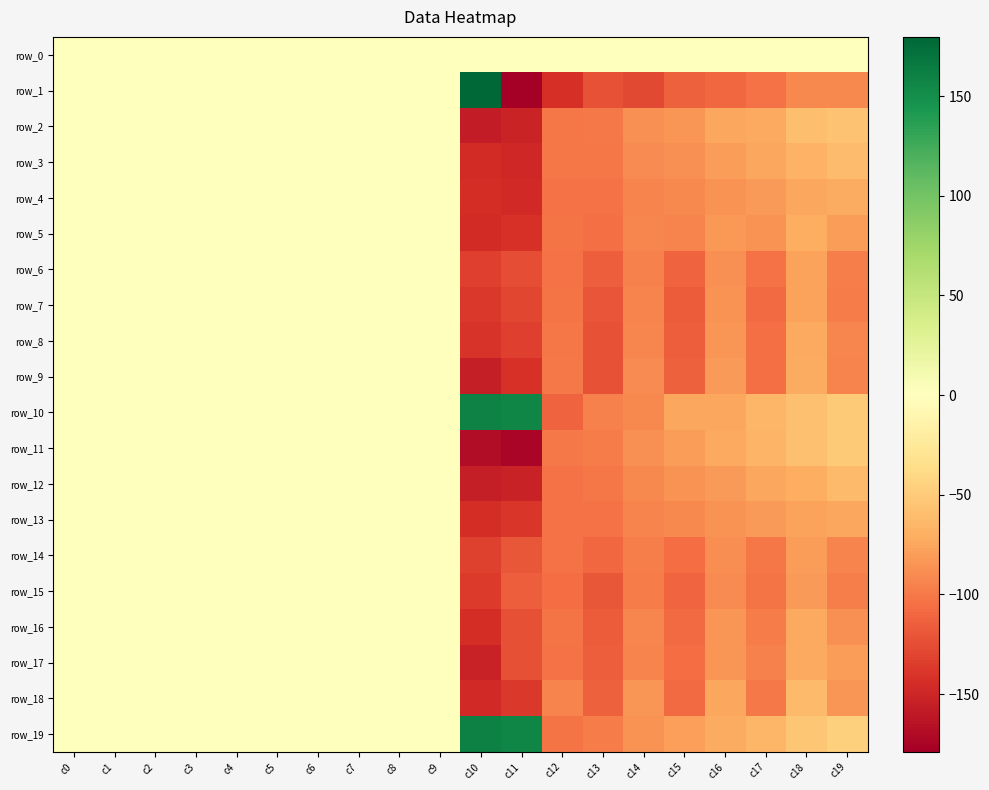

What is the smallest value displayed?

-179.0